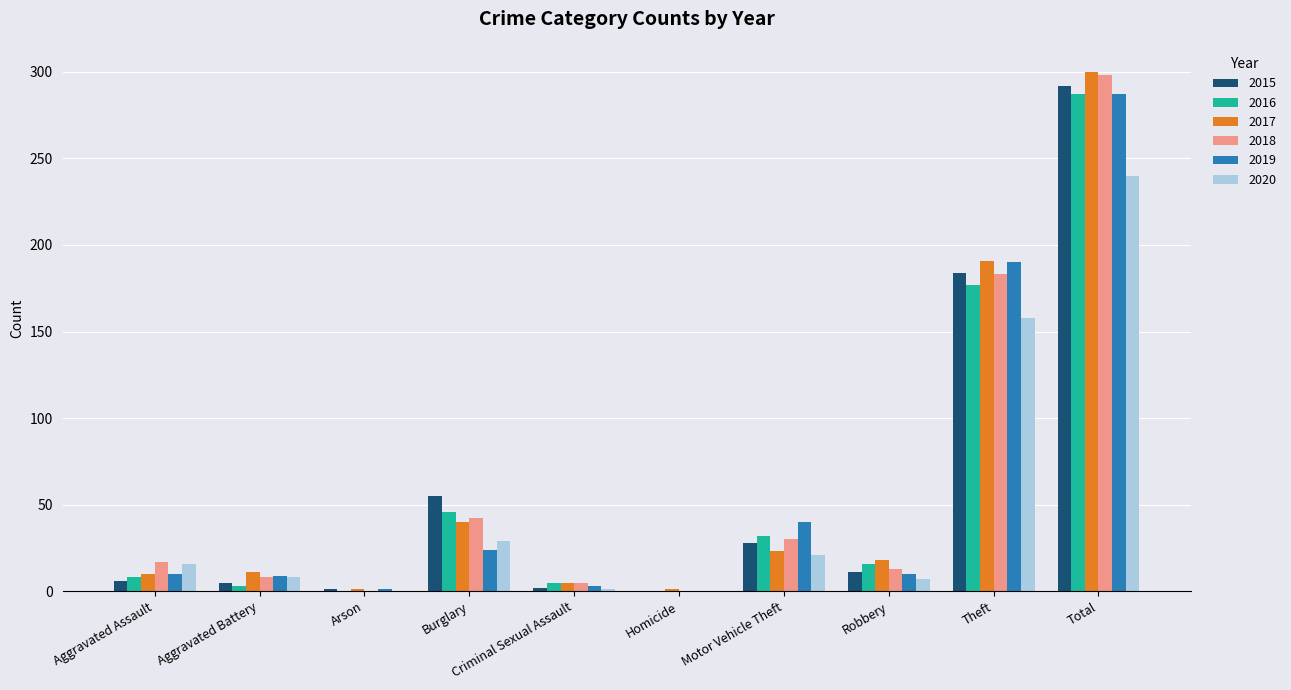

Which series changed the most between Burglary and Total?

2019